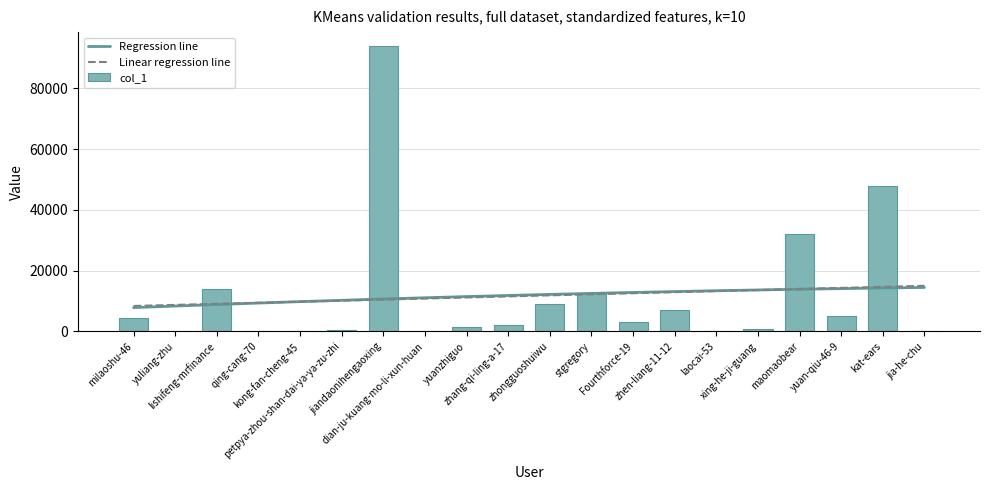

Reading left to right, list all the values displayed in this chart.

milaoshu-46=4440	yuliang-zhu=42	lishifeng-mrfinance=13858	qing-cang-70=21	kong-fan-cheng-45=11	petpya-zhou-shan-dai-ya-ya-zu-zhi=593	jiandaonihengaoxing=93870	dian-ju-kuang-mo-li-xun-huan=111	yuanzhiguo=1316	zhang-qi-ling-a-17=2008	zhongguoshuiwu=9091	stgregory=12690	Fourthforce-19=3223	zhen-liang-11-12=6900	laocai-53=12	xing-he-ji-guang=873	maomaobear=31982	yuan-qiu-46-9=4987	kat-ears=47780	jia-he-chu=162